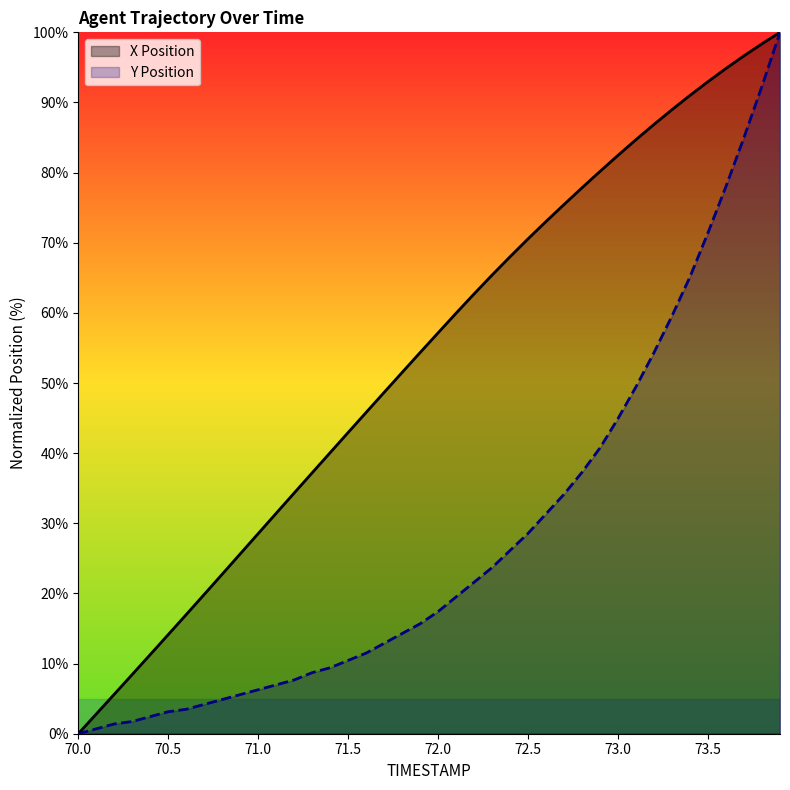

What is the value of the X Position point at the 34th from the left?

89.0